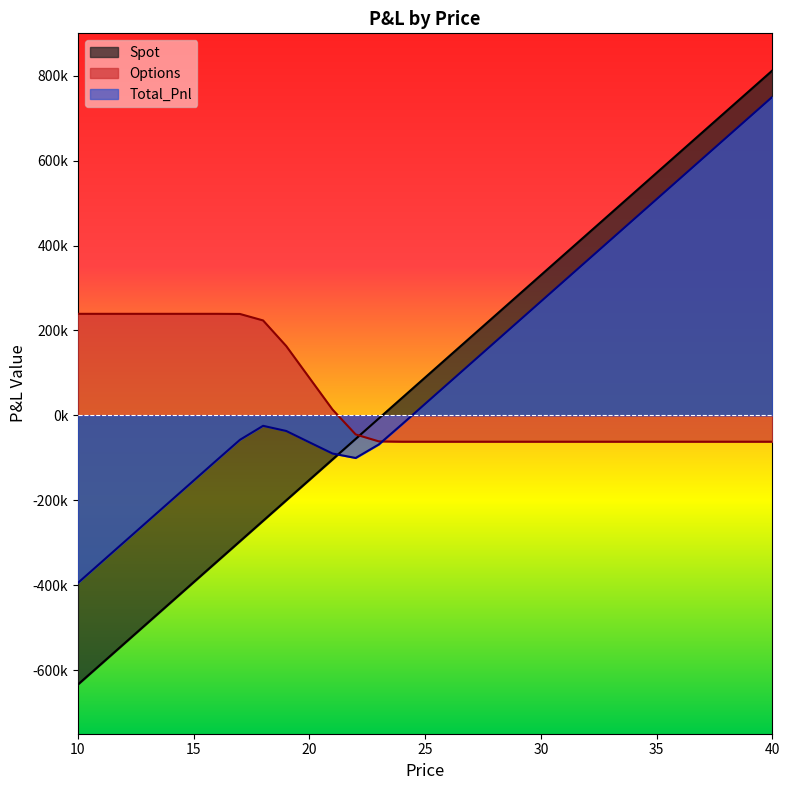

Where do Options and Spot first cross each other?

22 and 23